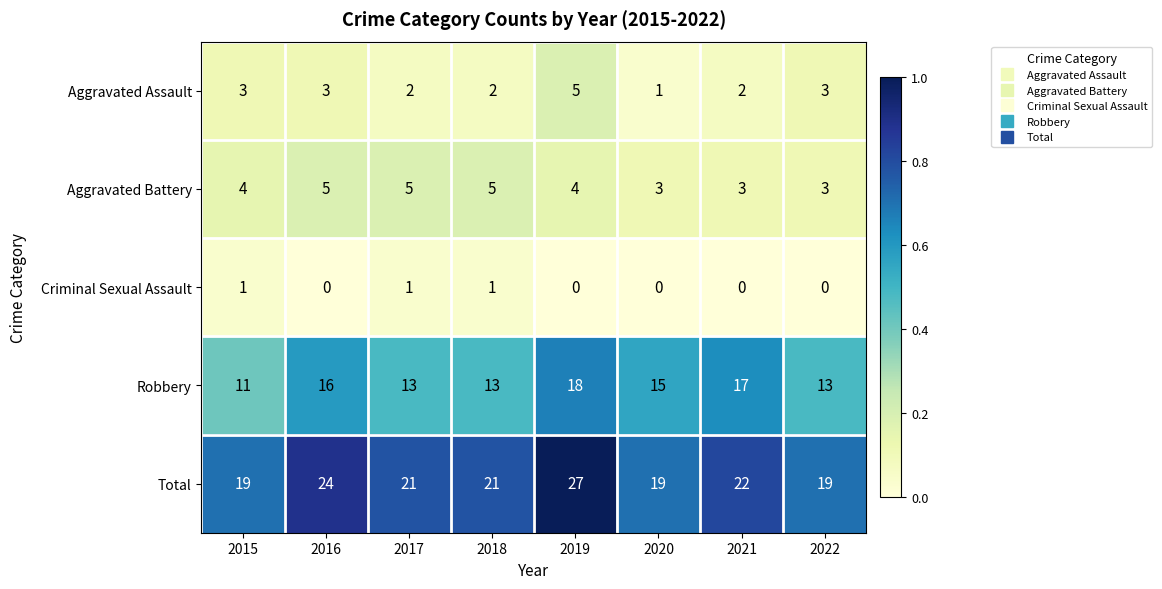

Rank the series at 2021 from lowest to highest value.

Criminal Sexual Assault, Aggravated Assault, Aggravated Battery, Robbery, Total